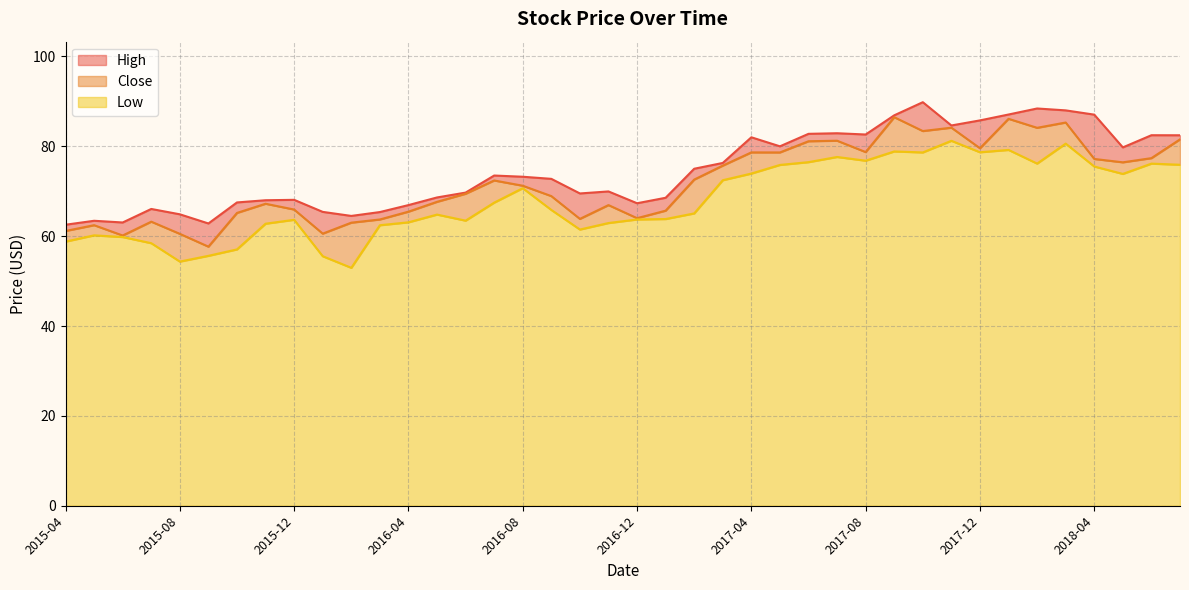

What is the spread (max minus min) of values at 2016-11?

7.0